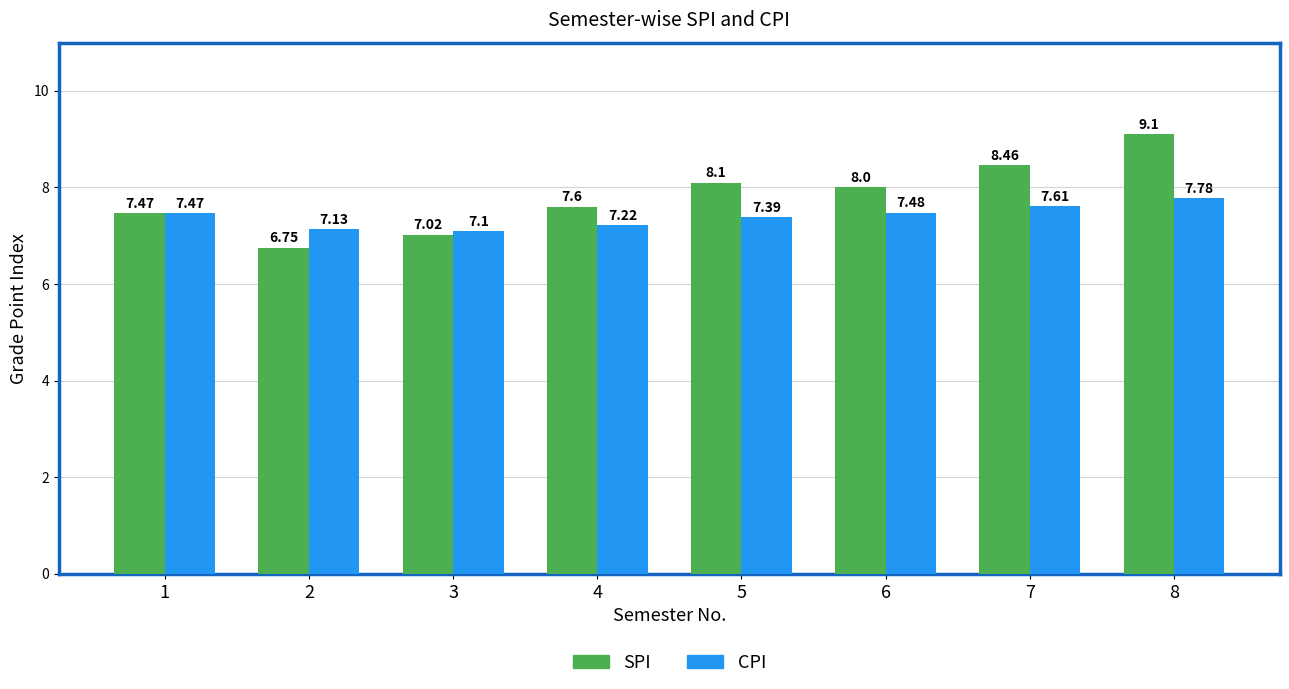

Rank the categories by SPI value from lowest to highest.

2, 3, 1, 4, 6, 5, 7, 8